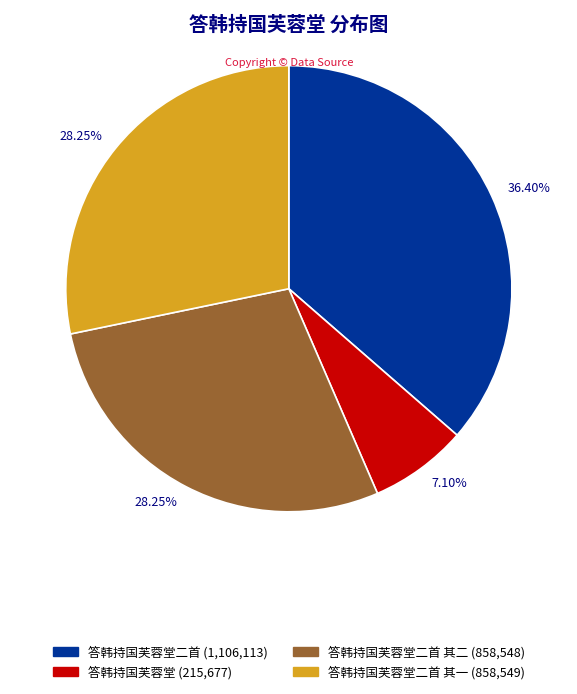

Is there a majority slice in this chart?

No